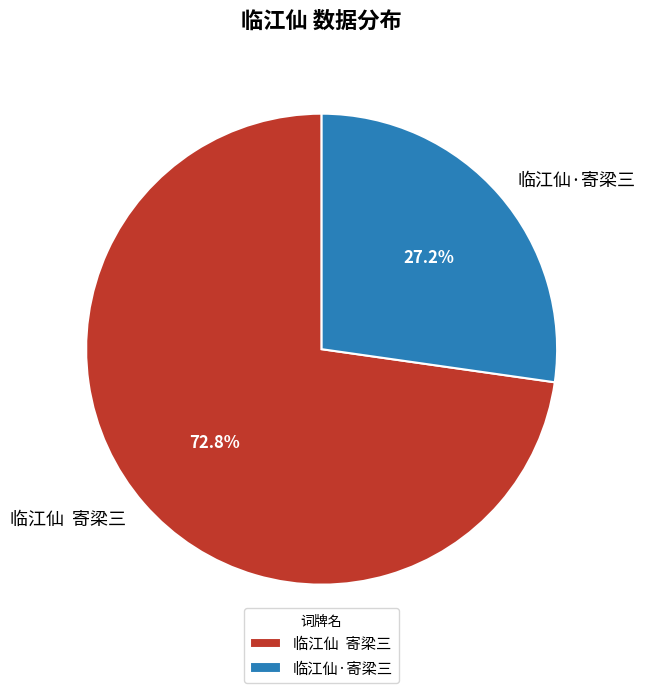

How many segments does this pie chart have?

2